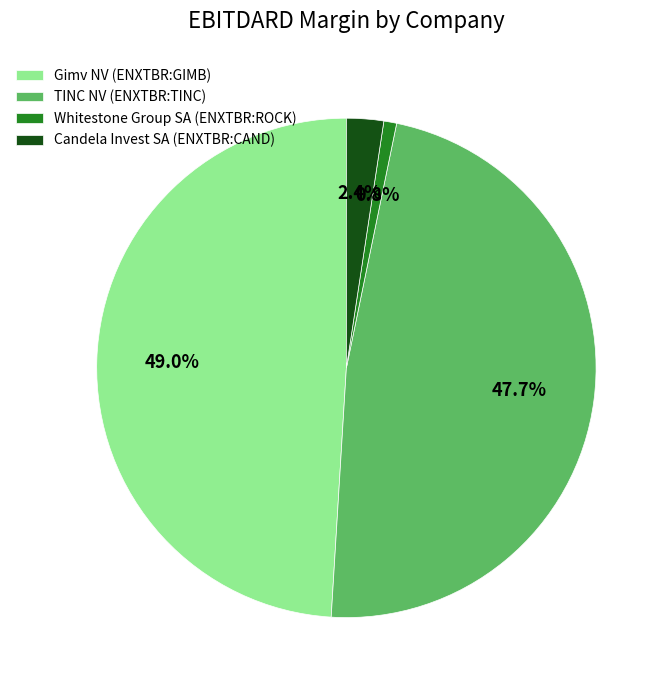

What percentage is the TINC NV (ENXTBR:TINC) slice, to the nearest percent?

48%